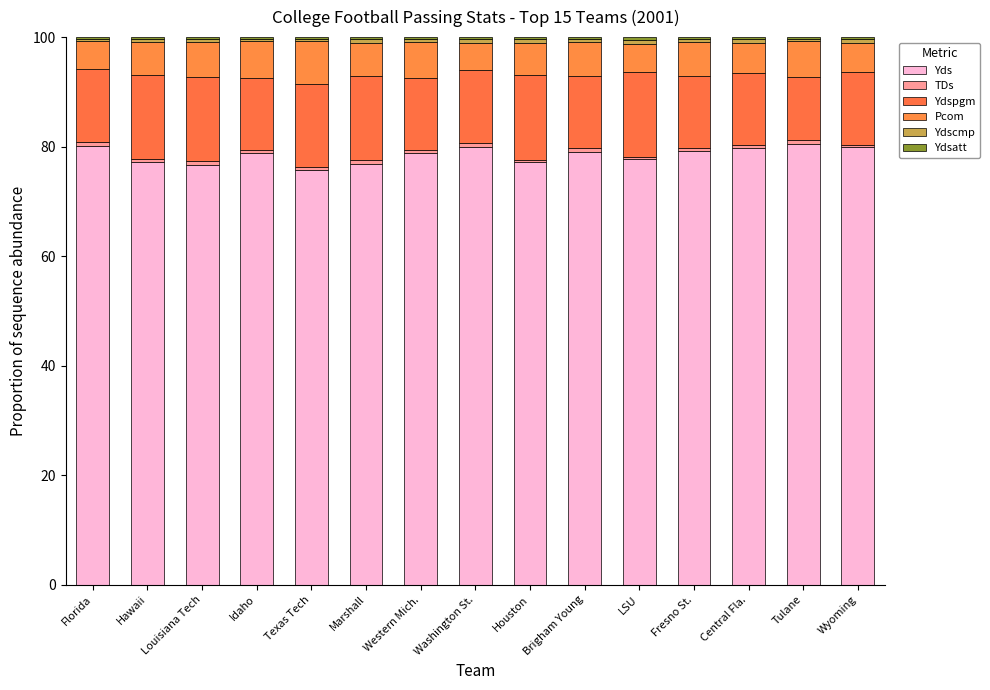

At which label does Pcom first exceed 6?

Louisiana Tech